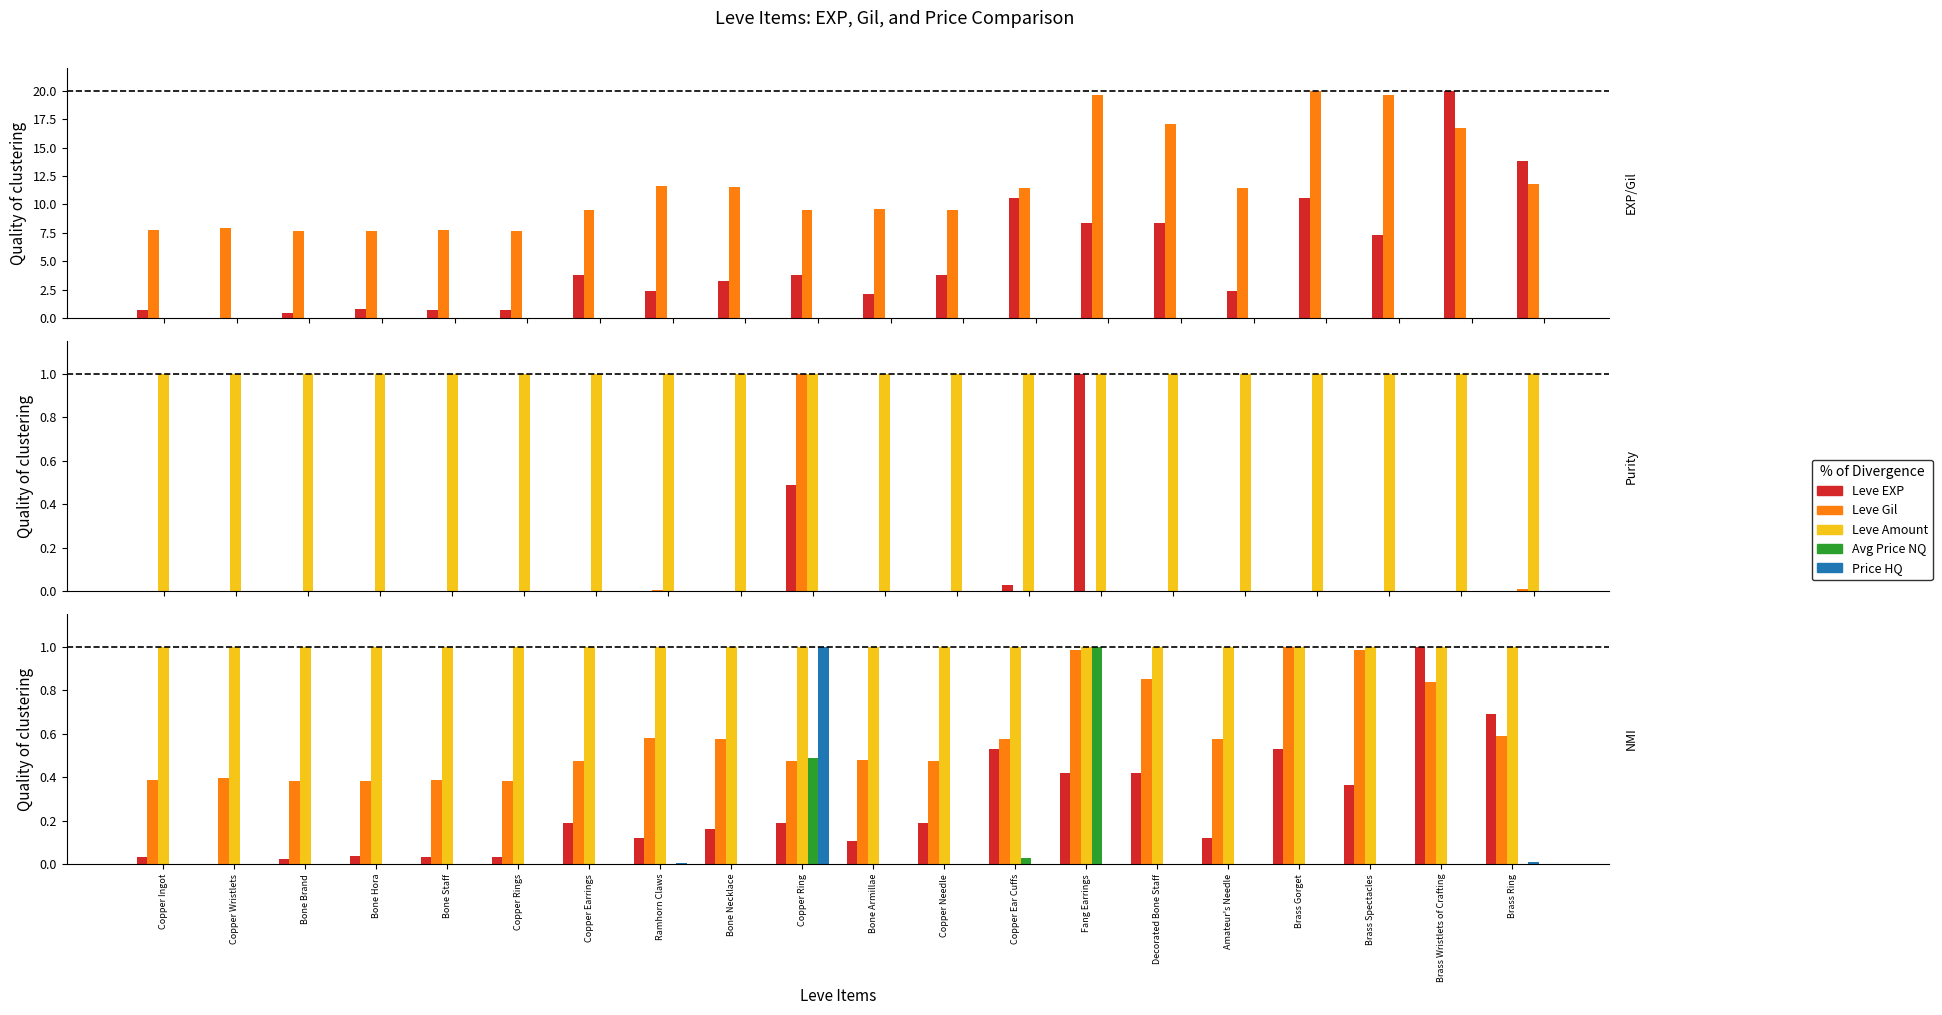

Which has a higher value, Fang Earrings or Copper Ring?

Fang Earrings